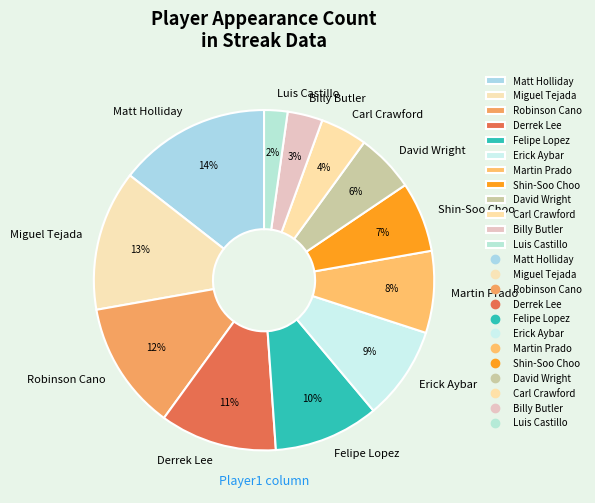

To the nearest percent, what is the difference between the largest and smallest slice percentages?

12%